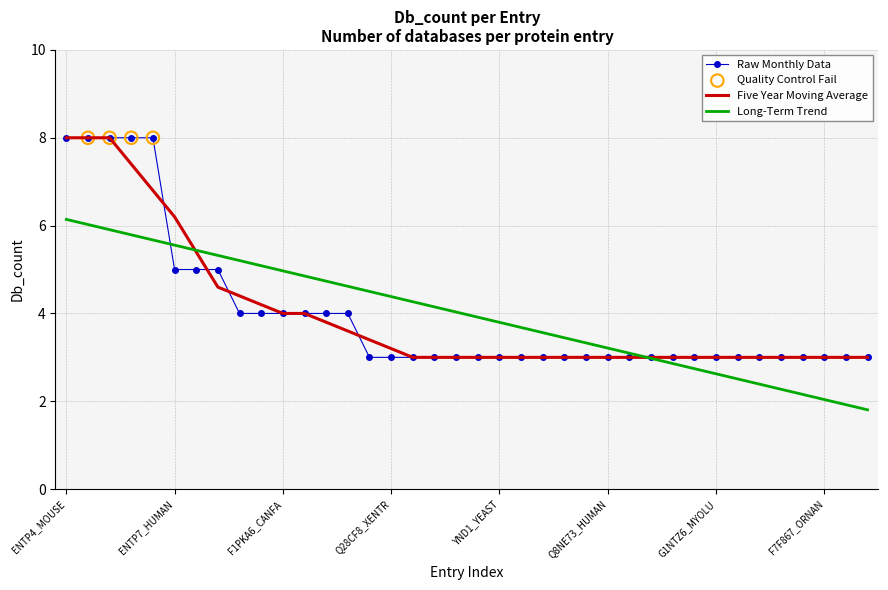

What is the maximum value shown in the chart?

8.0